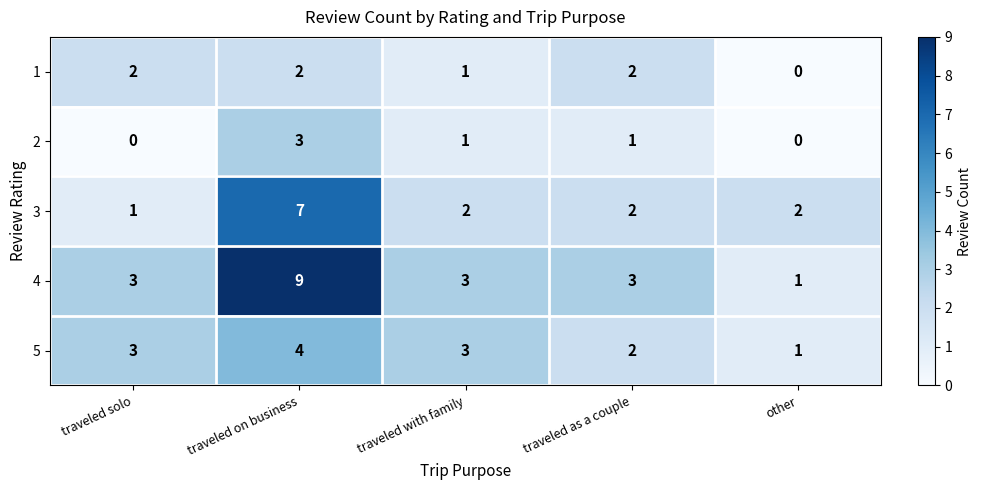

At how many categories does at least one series exceed 1?

5